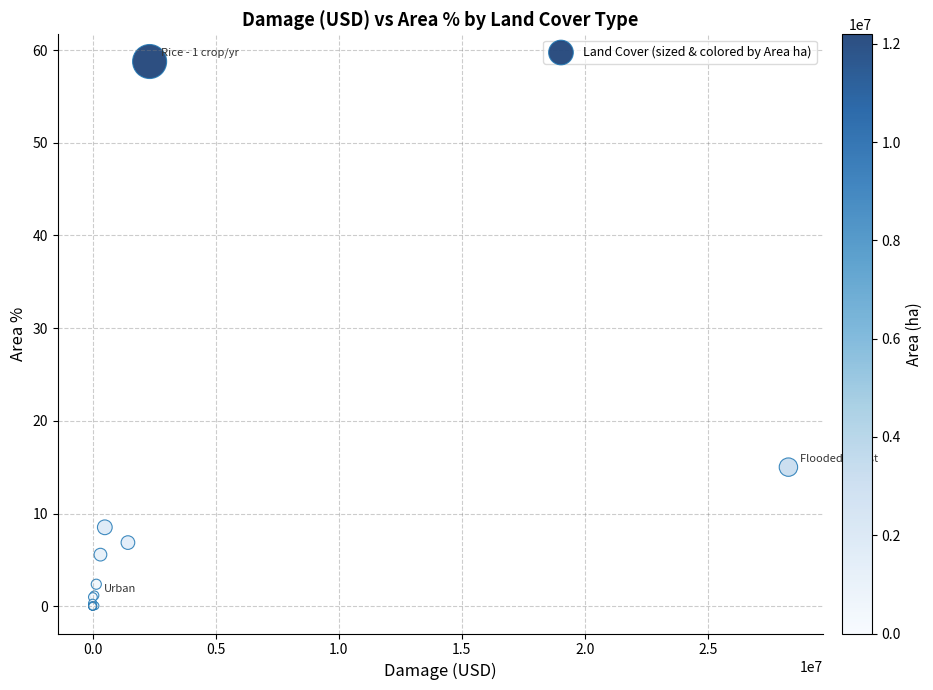

What Y value in the scatter plot is closest to 29?

15.0